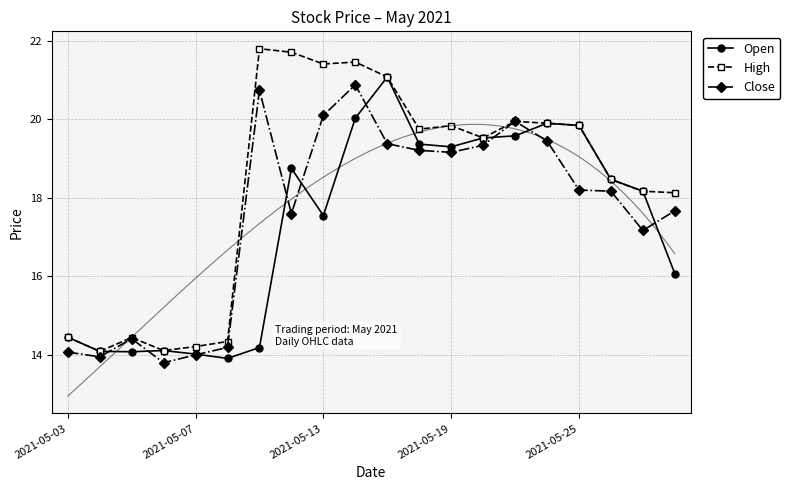

Reading left to right, transcribe all the data shown in this chart.

Open: 14.4	14.1	14.1	14.1	14.0	13.9	14.2	18.8	17.6	20.0	21.1	19.4	19.3	19.5	19.6	19.9	19.8	18.5	18.2	16.1
High: 14.4	14.1	14.4	14.1	14.2	14.3	21.8	21.7	21.4	21.5	21.1	19.8	19.8	19.5	19.9	19.9	19.8	18.5	18.2	18.1
Close: 14.1	13.9	14.4	13.8	14.0	14.2	20.7	17.6	20.1	20.9	19.4	19.2	19.2	19.3	19.9	19.4	18.2	18.2	17.2	17.7